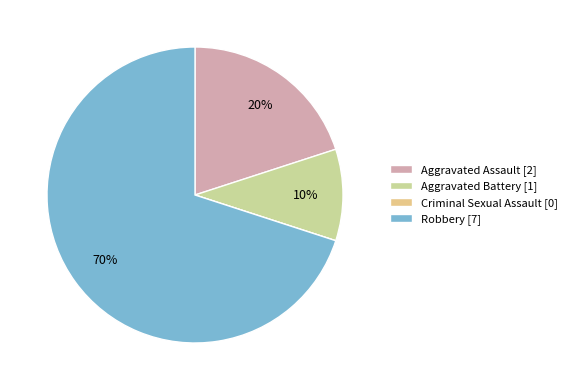

What percentage is the Robbery slice, to the nearest percent?

70%